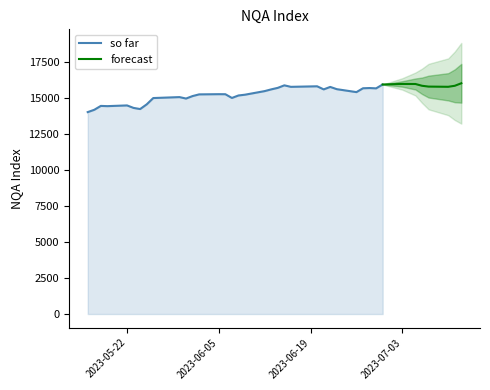

What is the smallest value displayed?

14027.0